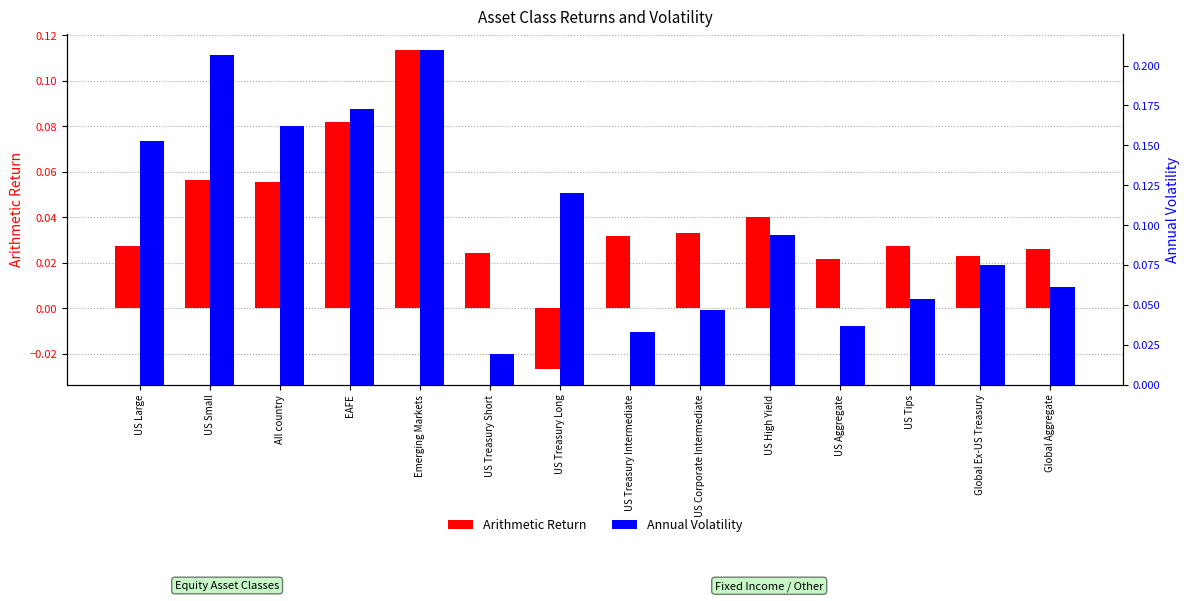

What is the difference between the second highest and minimum values in the Annual Volatility series?

0.2